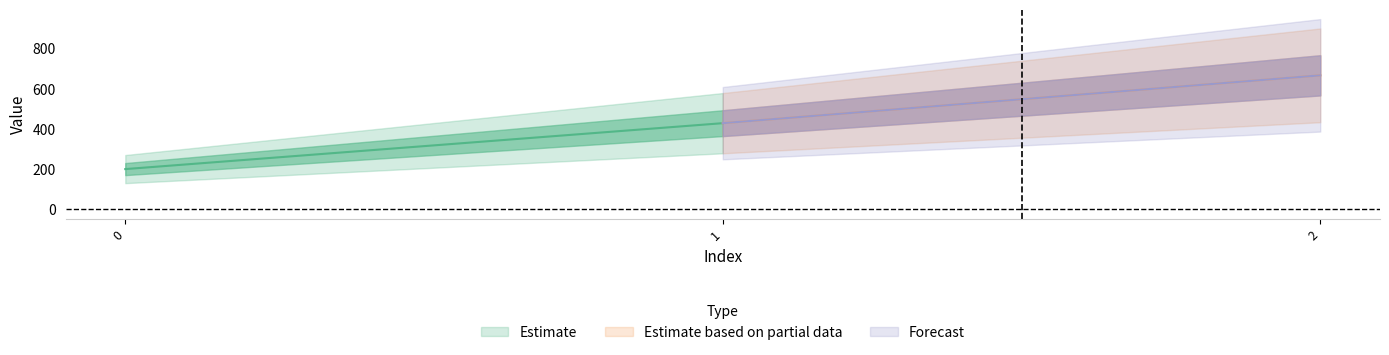

What is the greatest value displayed?

666.7